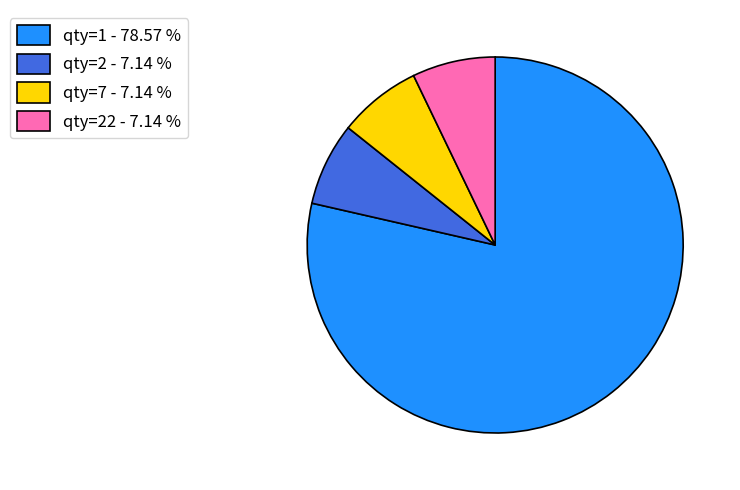

How many slices are in this pie chart?

4